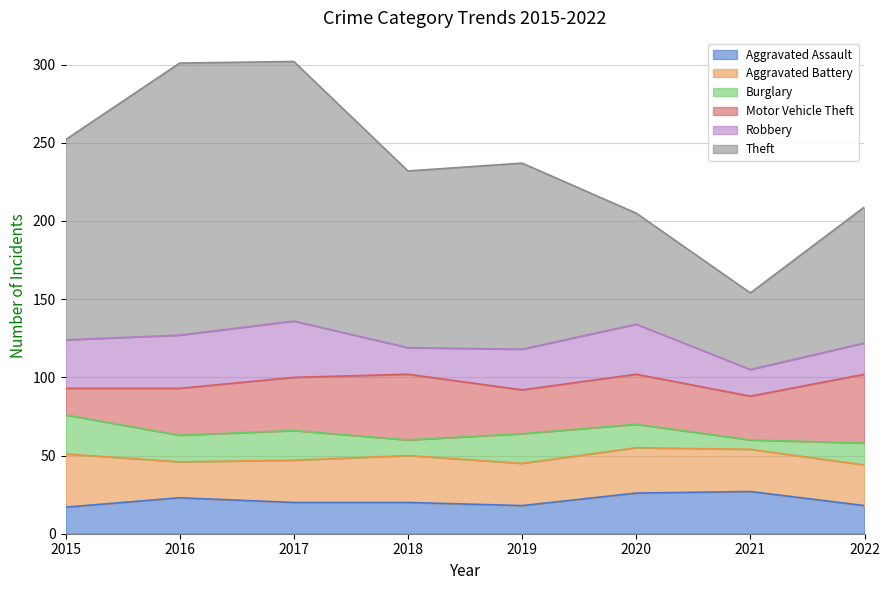

At how many categories does at least one series exceed 7?

8